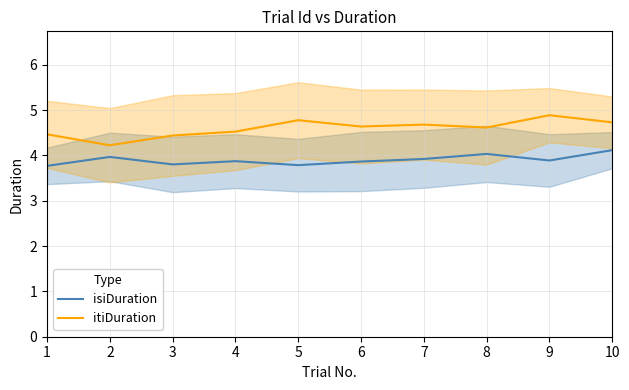

Is the value of itiDuration at 8 greater than the value of isiDuration at 1?

Yes